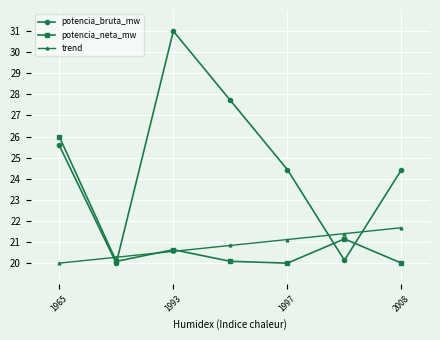

List the series in order of their peak value, lowest first.

trend, potencia_neta_mw, potencia_bruta_mw